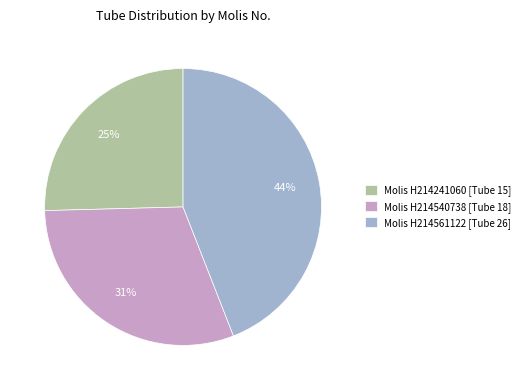

What is the largest slice in the pie chart?

Molis H214561122 [Tube 26]